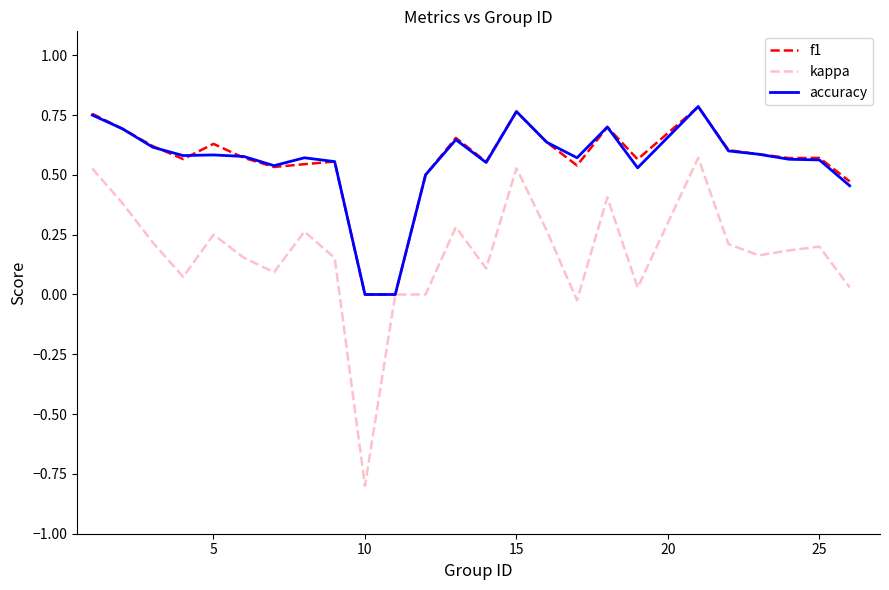

Which series has the largest range (max minus min)?

kappa